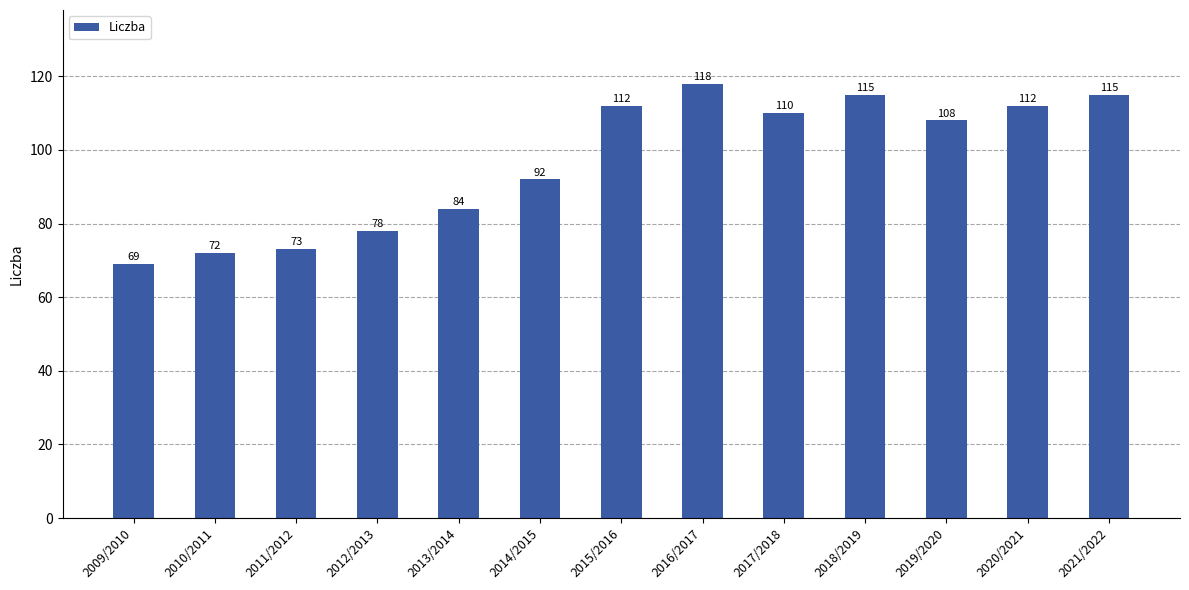

What position from the right is 2018/2019?

4